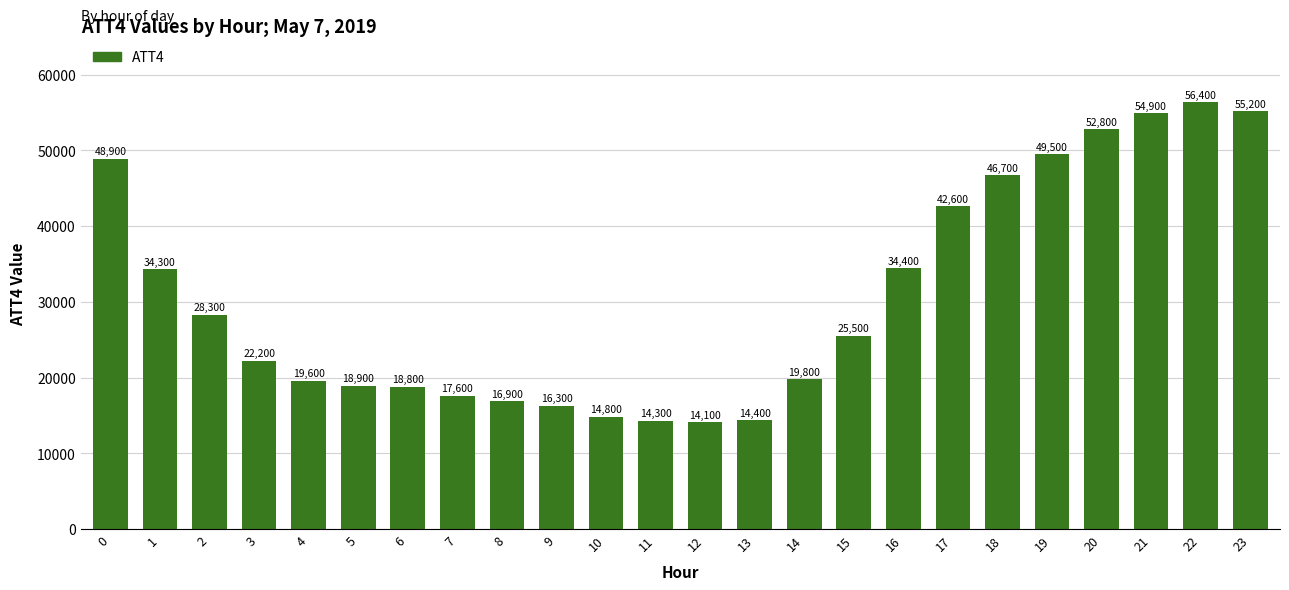

What is the value of the 11th bar from the left?

14800